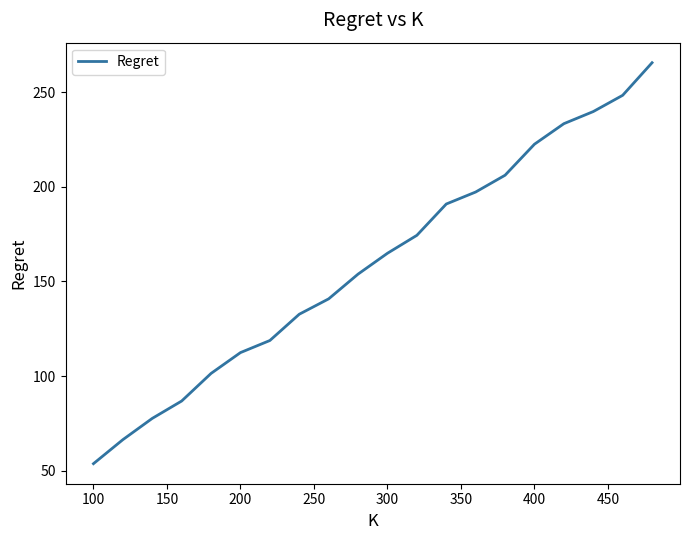

What is the greatest value displayed?

265.7